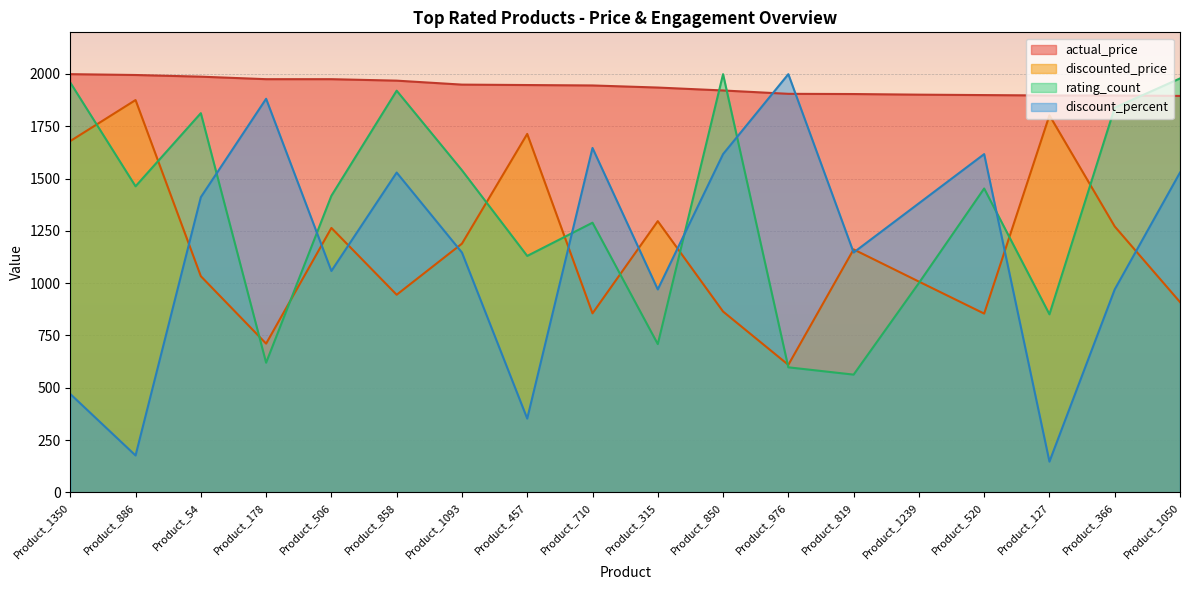

At which label does discount_percent first exceed 1381?

Product_54